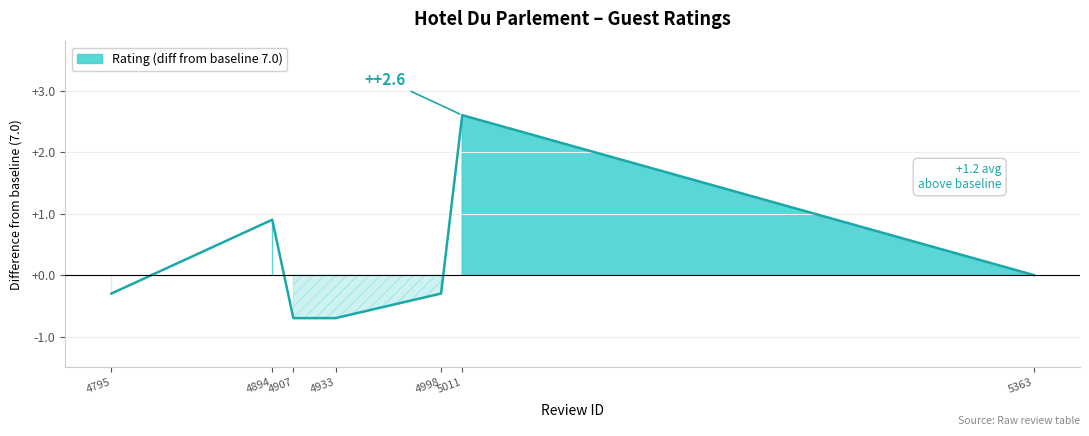

Reading right to left, transcribe all the data shown in this chart.

5363=0.0	5011=2.6	4998=-0.3	4933=-0.7	4907=-0.7	4894=0.9	4795=-0.3